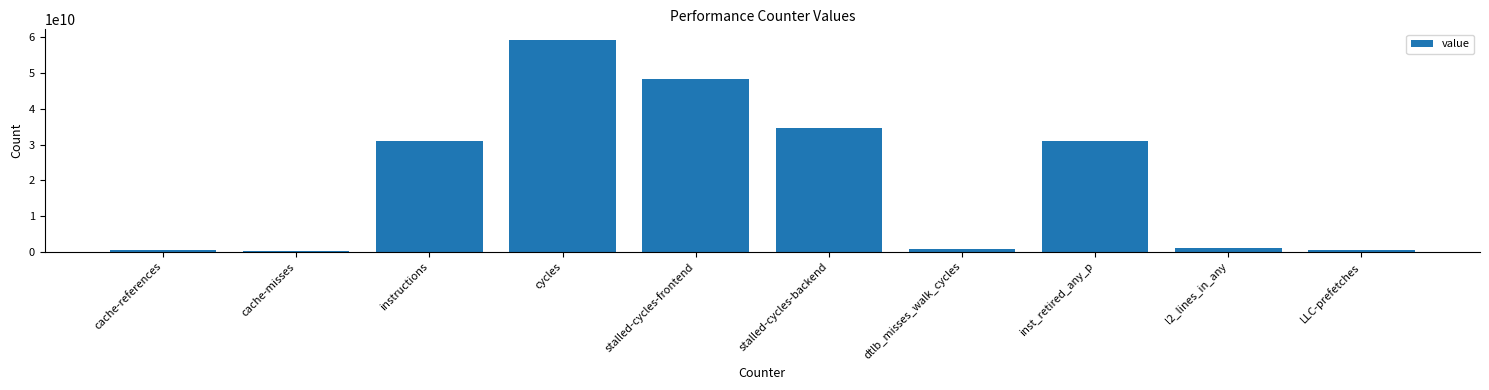

What is the approximate value at LLC-prefetches?

468646175